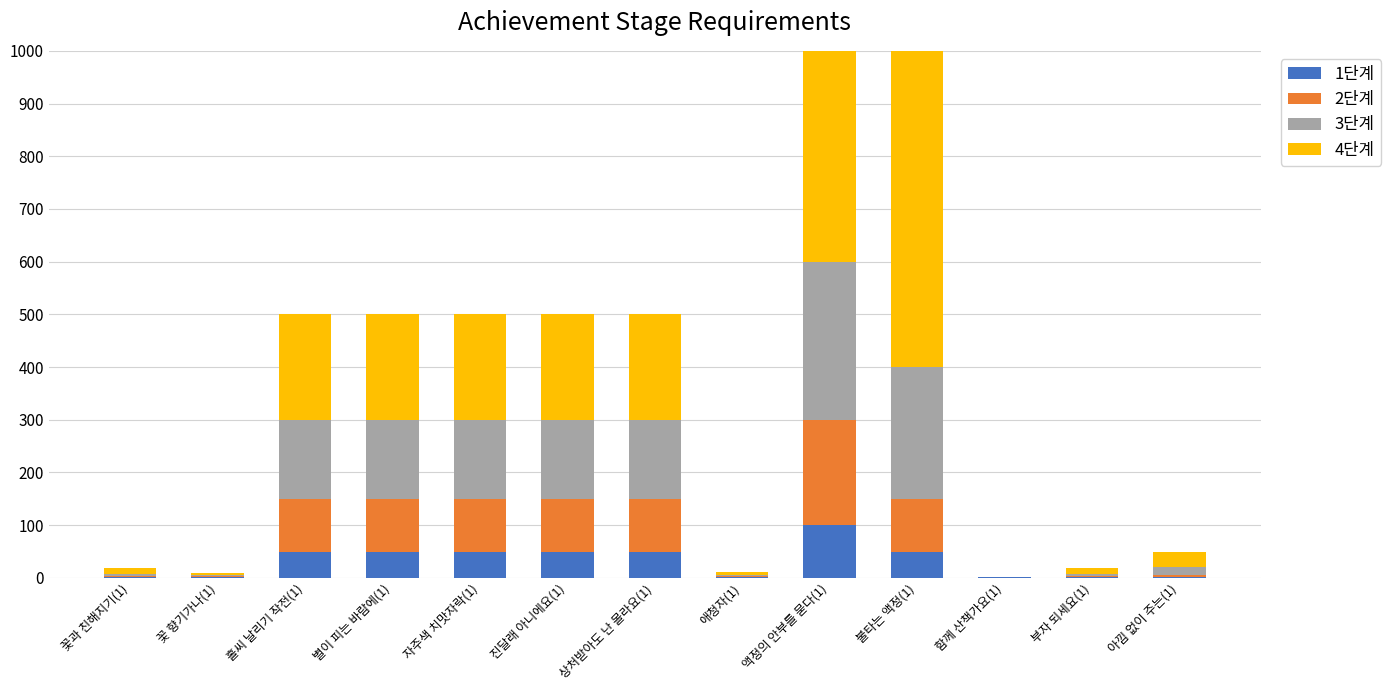

Reading left to right, extract all data points from this chart.

1단계: 1	1	50	50	50	50	50	1	100	50	1	1	1
2단계: 2	2	100	100	100	100	100	2	200	100	0	2	5
3단계: 5	3	150	150	150	150	150	3	300	250	0	5	14
4단계: 10	4	200	200	200	200	200	5	400	700	0	11	30